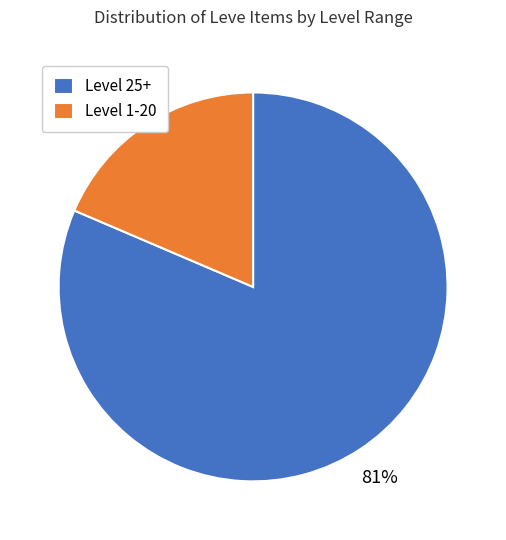

To the nearest percent, what is the average slice percentage?

50%